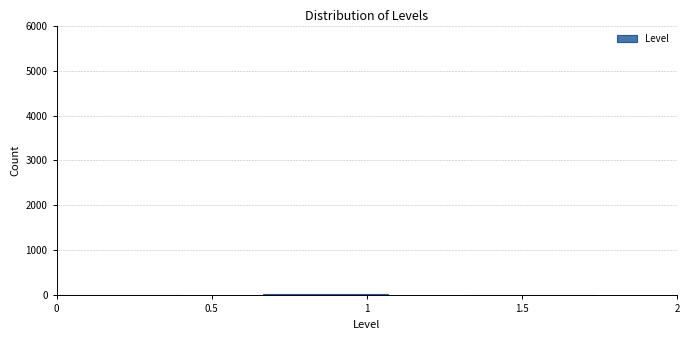

Reading left to right, list every bar in this chart as the range it spans on the x-axis followed by its height. Neither the bar edges nor the heights are printed on the chart, so give them approximately, as read against the axes.

0.00 to 0.65: 0
0.65 to 1.35: under 100
1.35 to 2.00: 0